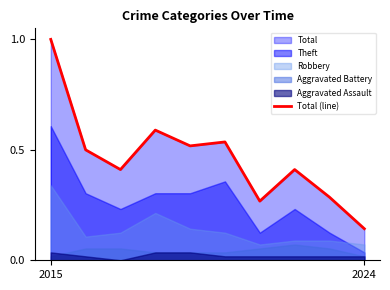

The value of Total (line) at 2015 is 1.0. True or false?

True